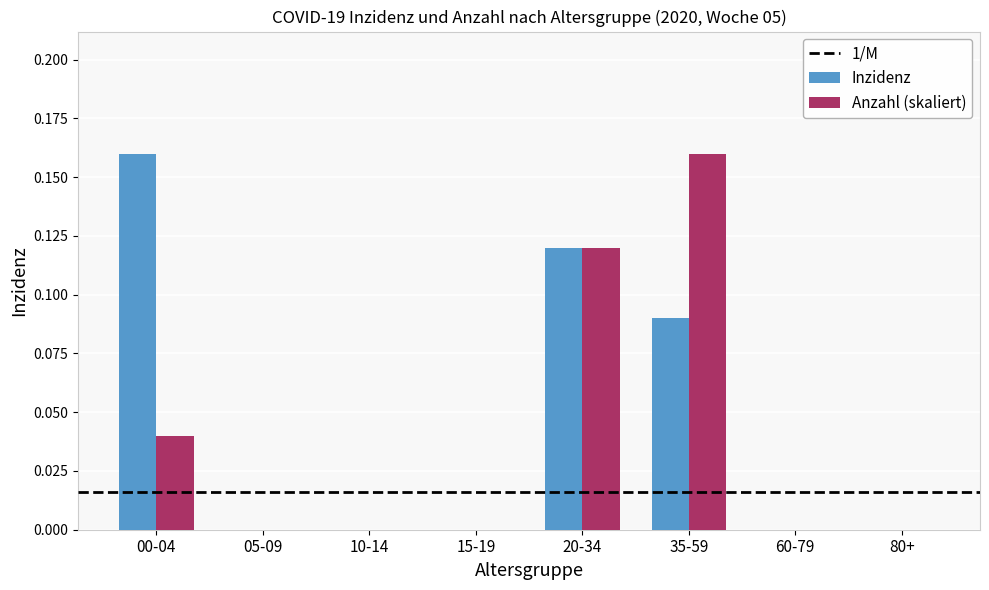

Is the value of Inzidenz at 35-59 greater than the value of Anzahl (skaliert) at 00-04?

Yes